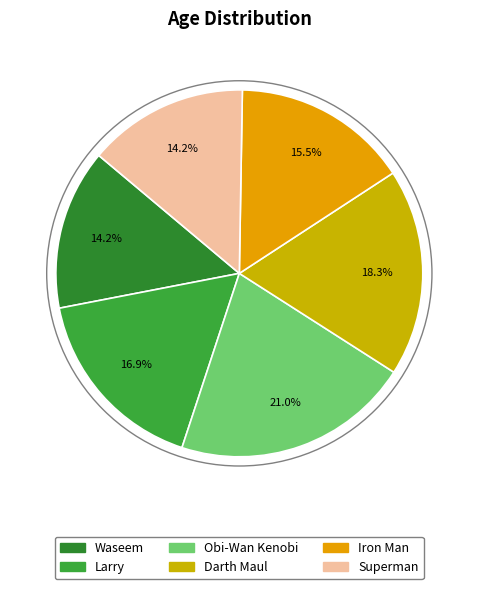

Combined, what portion of the pie is Waseem and Iron Man?

29.7%